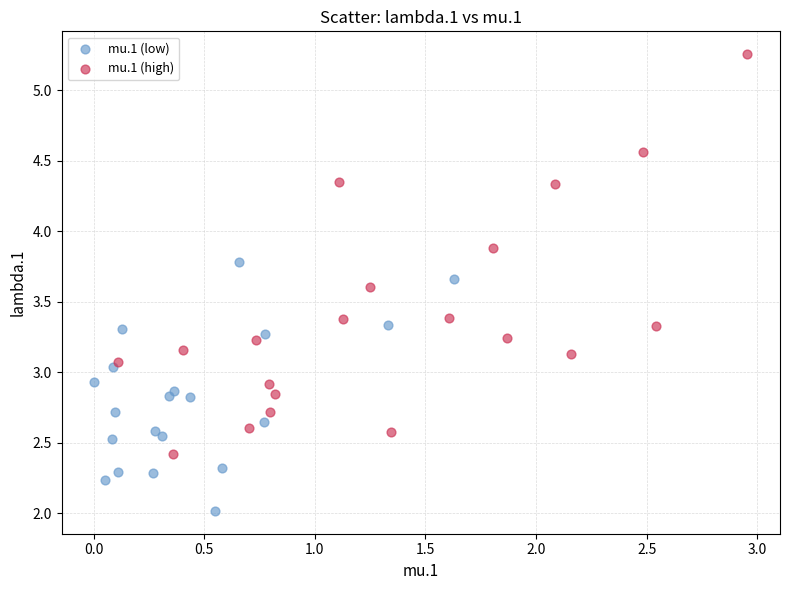

Which series reaches the minimum Y coordinate?

mu.1 (low)